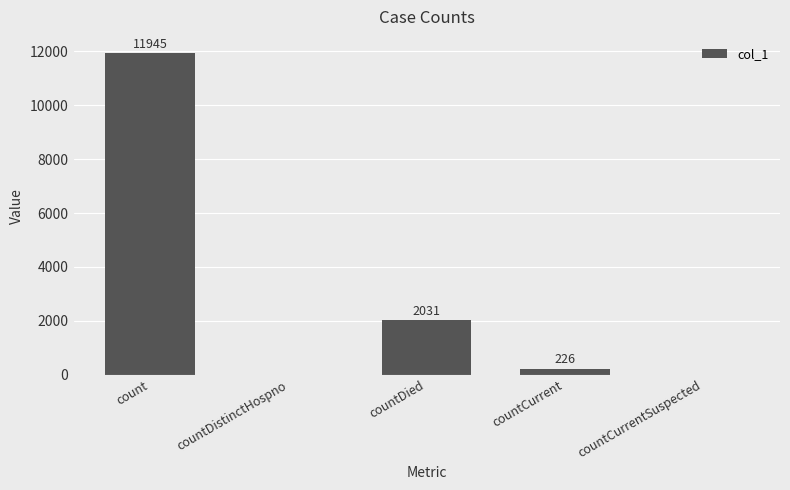

At which category does the chart reach its peak across all series?

count